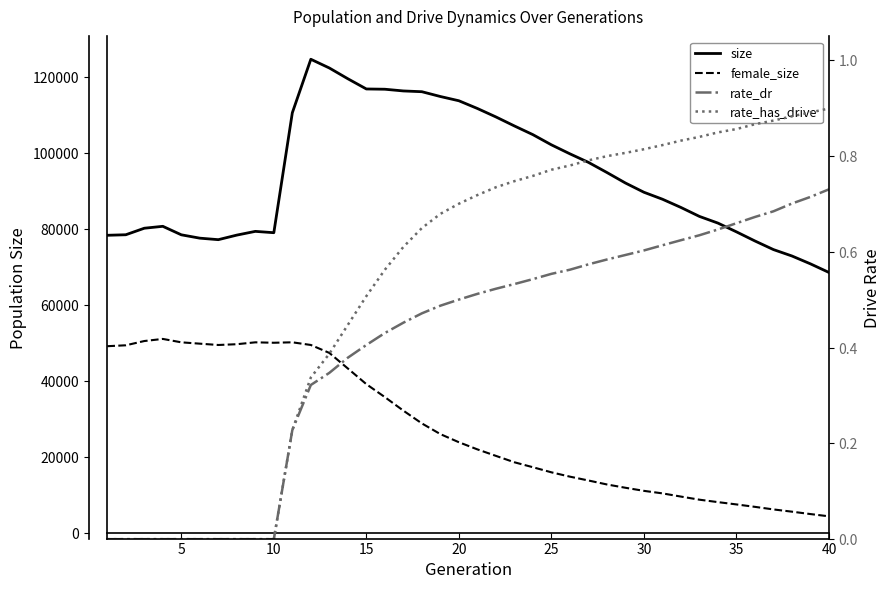

The value of female_size at 10 is 13588.1. True or false?

False